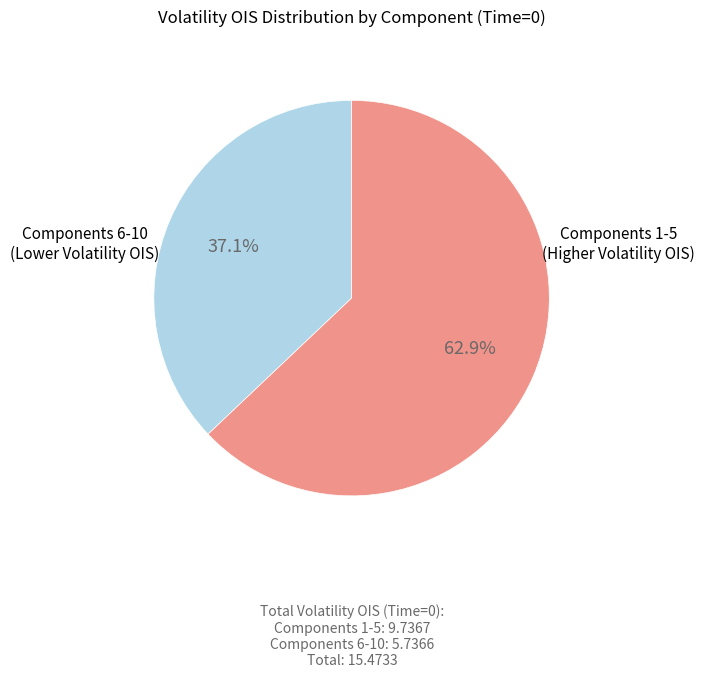

What percentage do Components 6-10 (Lower Volatility OIS) and Components 1-5 (Higher Volatility OIS) together represent?

100.0%